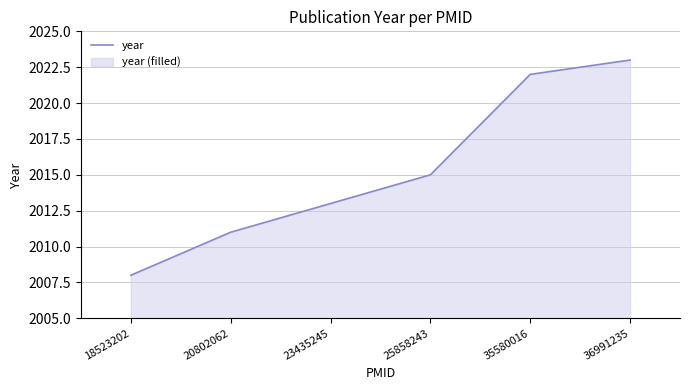

What is the difference between the maximum and minimum values?

15